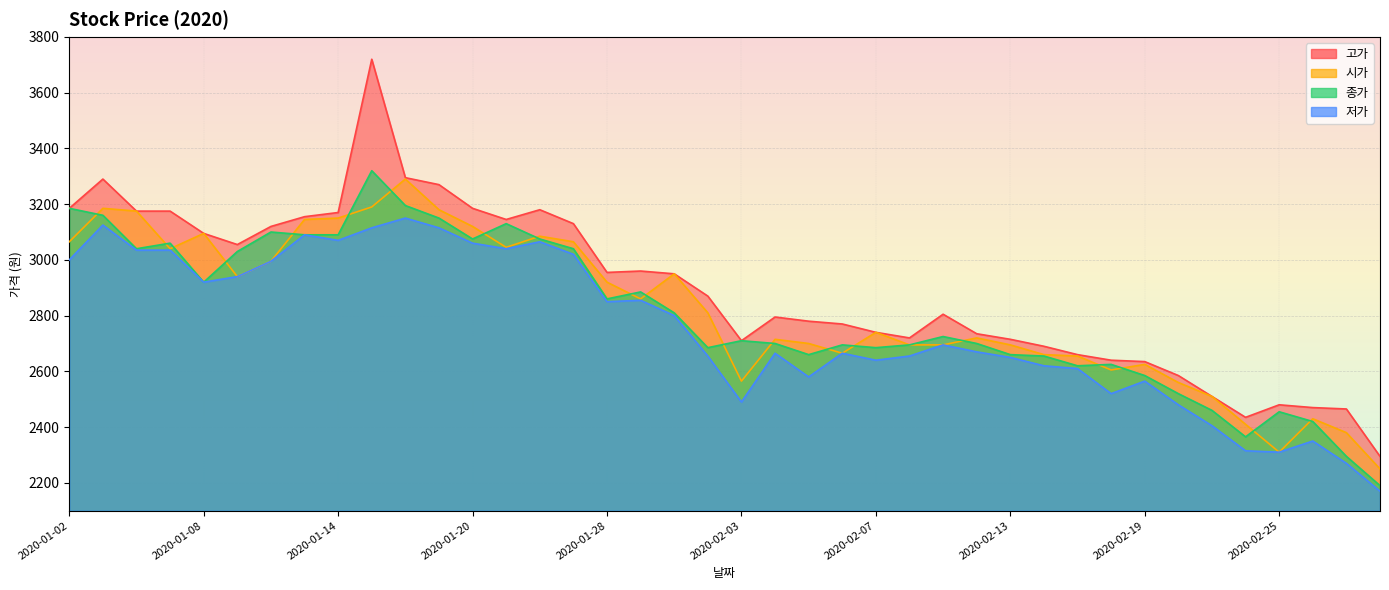

What are all the series names shown in the legend?

고가, 저가, 시가, 종가